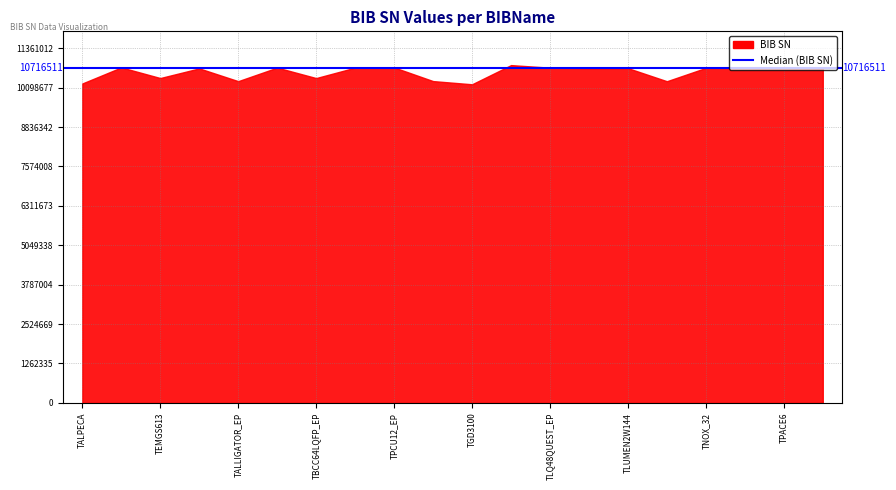

What is the maximum value shown in the chart?

10820011